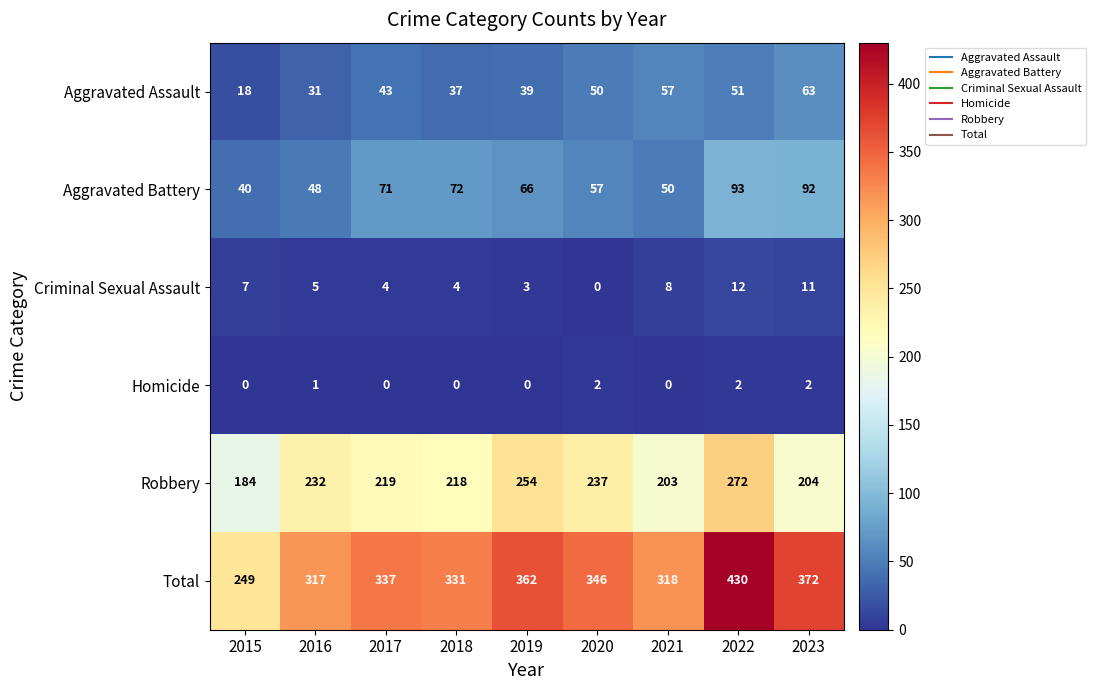

Which series has the widest spread of values?

Total